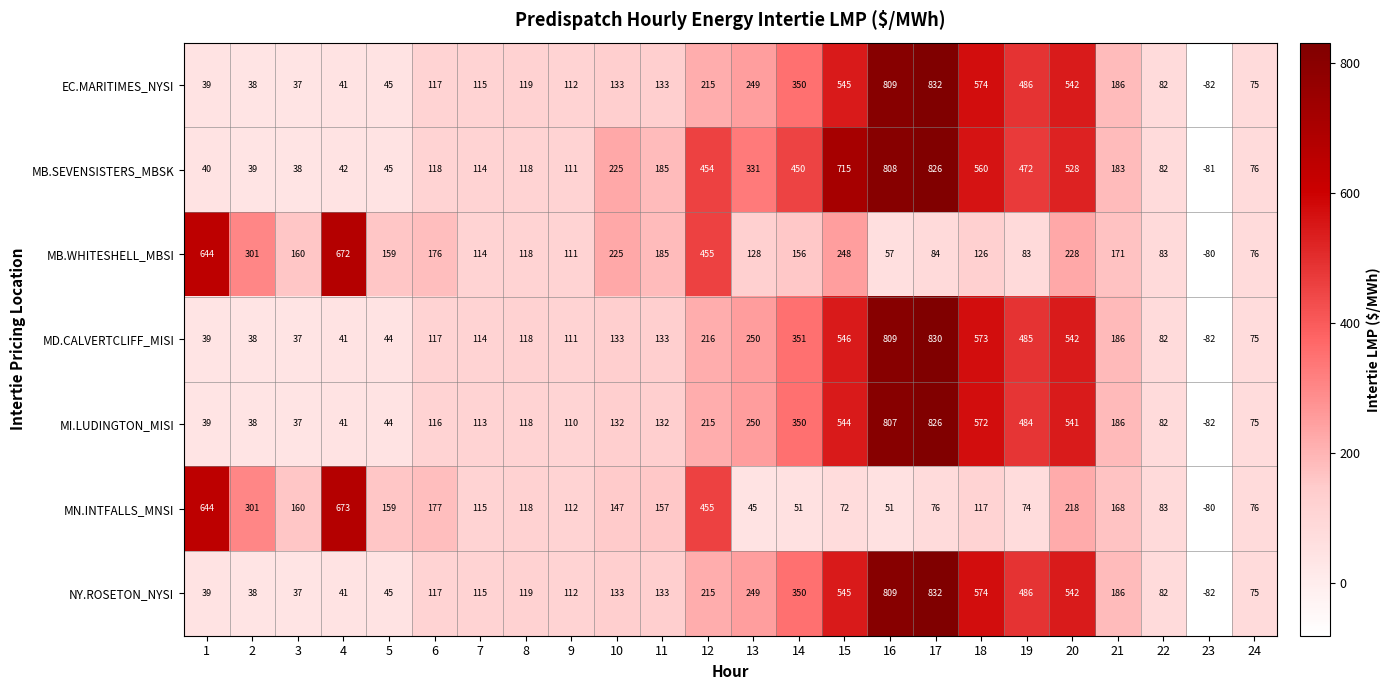

What is the smallest value displayed?

-82